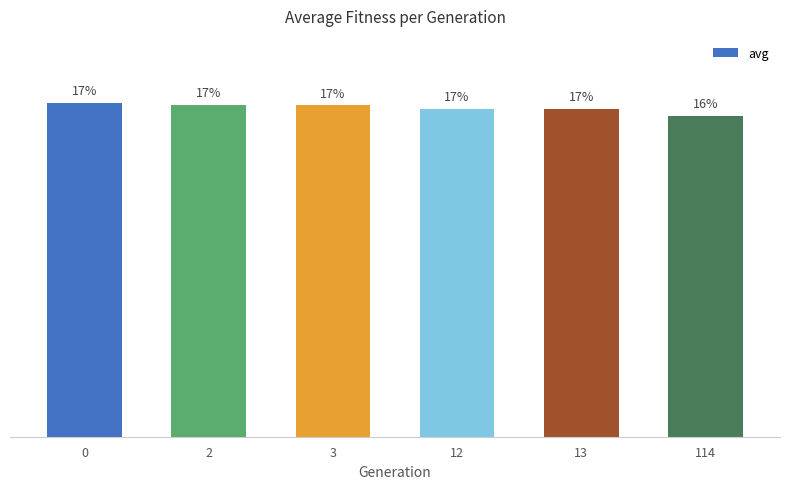

List the labels in order of value, largest first.

0, 2, 3, 12, 13, 114